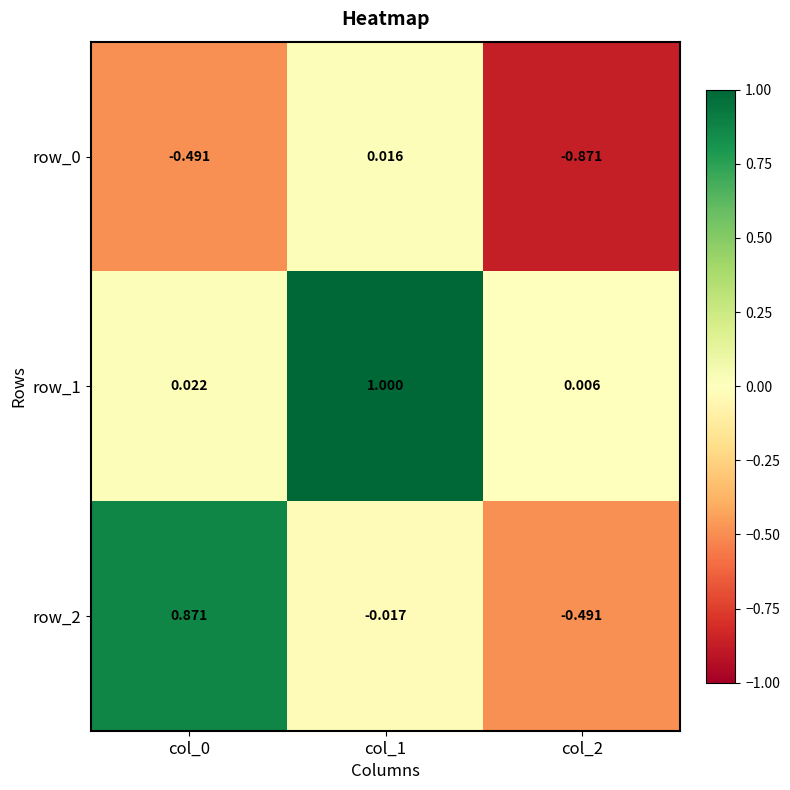

Which category has the highest value in the row_1 series?

col_1